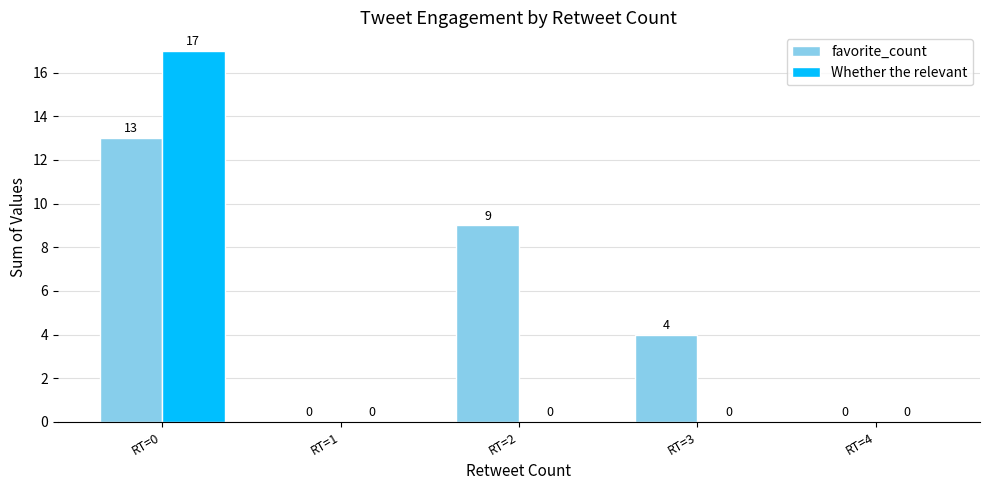

Is it true that favorite_count equals 0 at RT=1?

True